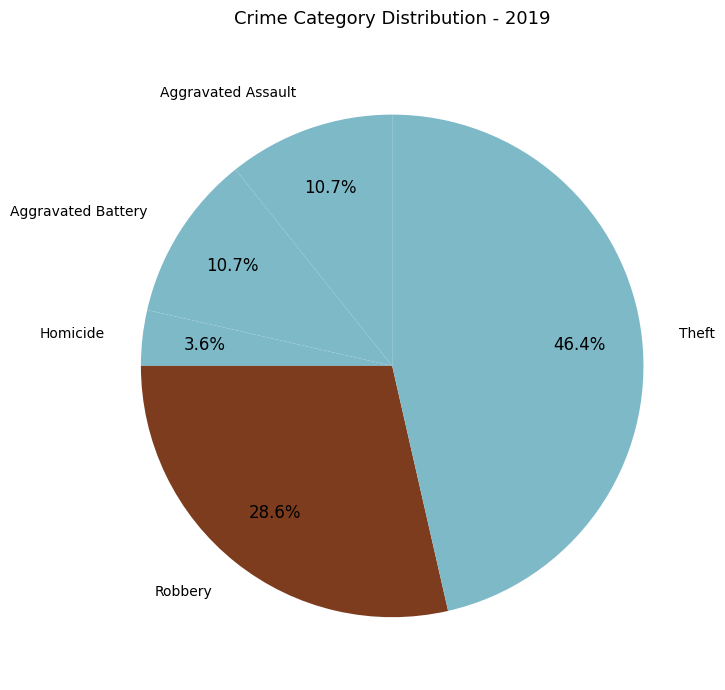

Does Aggravated Battery account for over 50% of the chart?

No